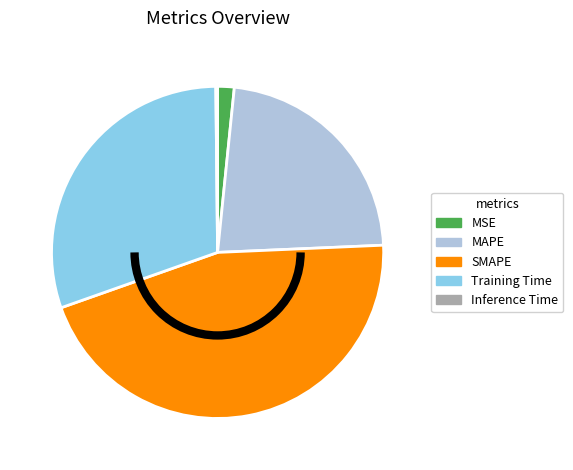

True or false: Training Time accounts for 16% of the total.

False